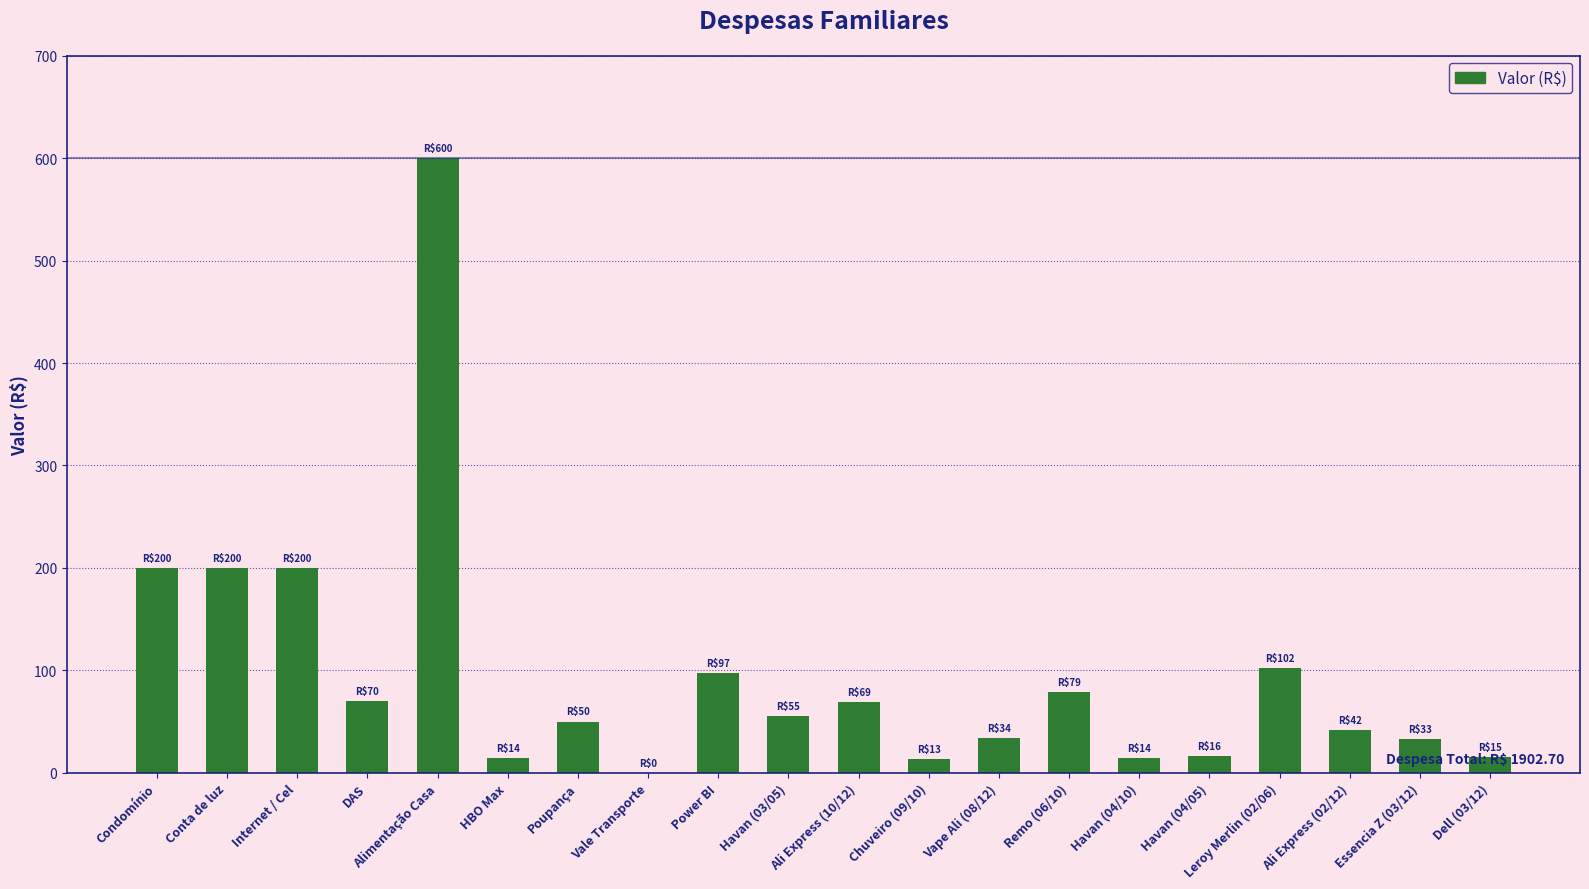

Between Havan (04/05) and Condomínio, which is larger?

Condomínio